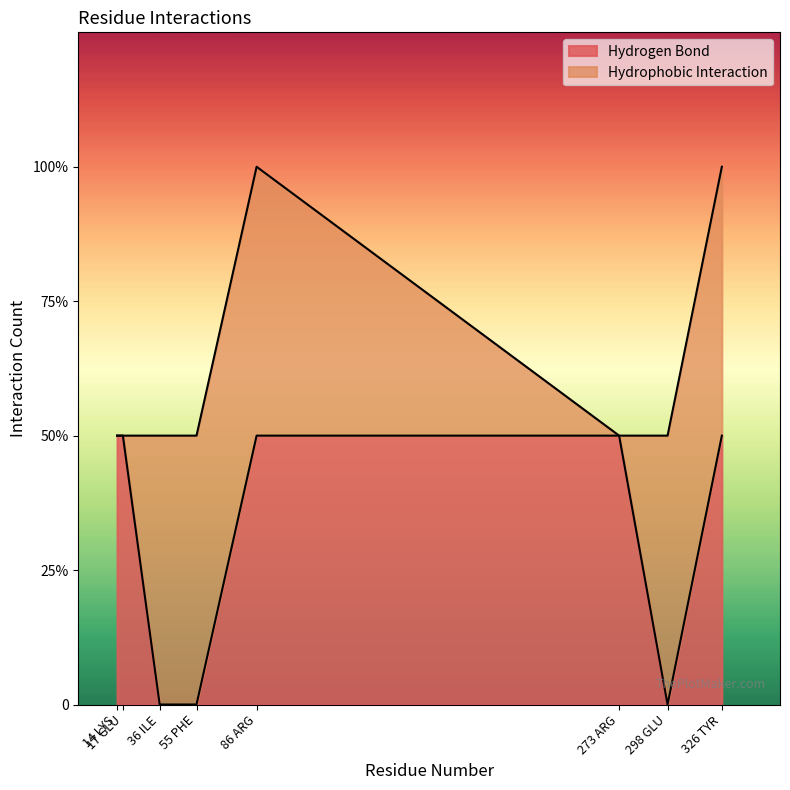

What is the difference between the maximum and minimum values?

1